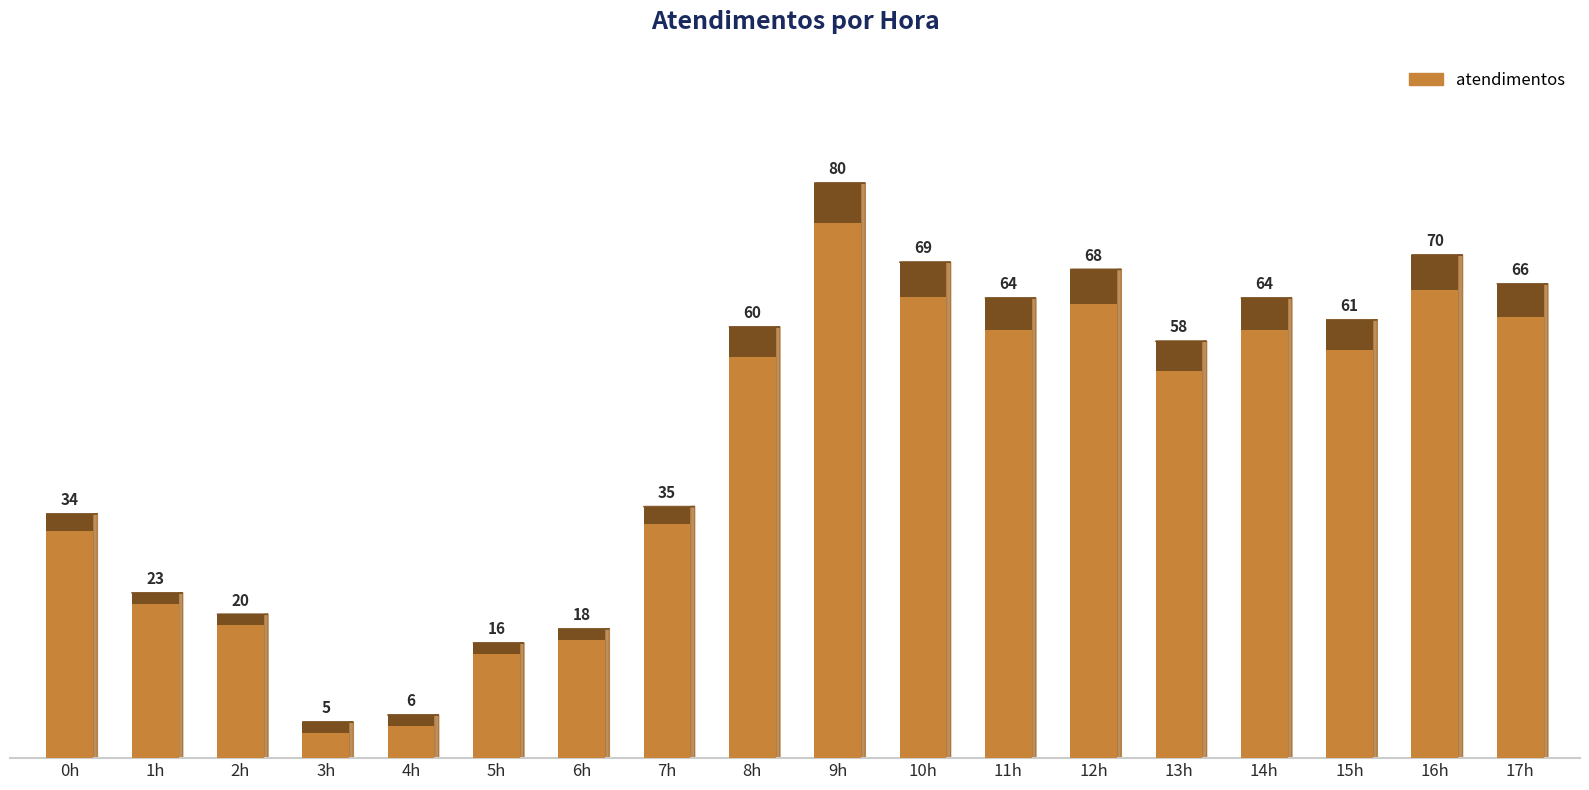

Where does the data first go above 60?

9h